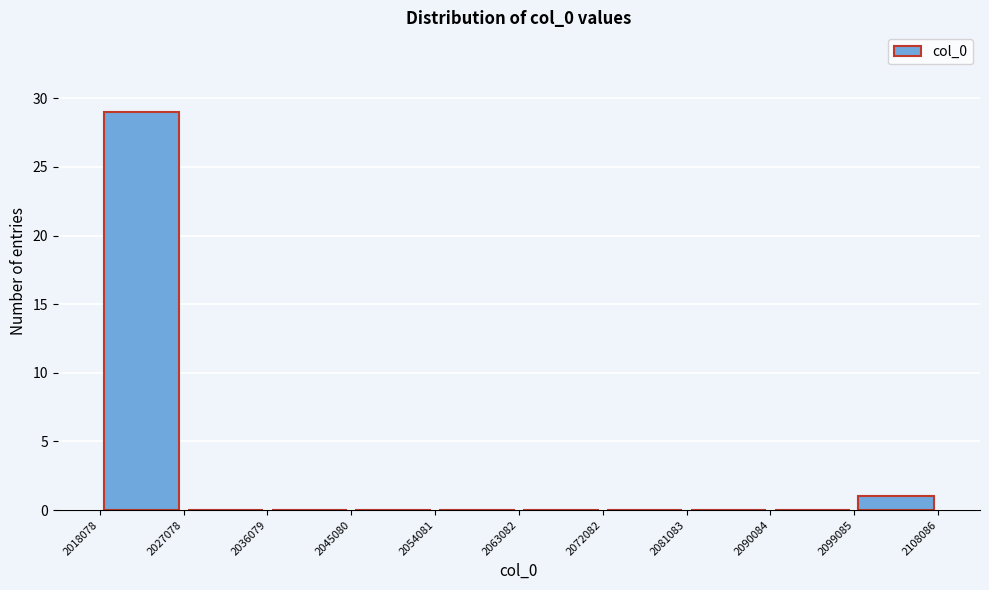

Reading left to right, list every bar in this chart as the range it spans on the x-axis followed by its height. The values are not printed on the chart, so give them approximately, as read against the axis.

2018078 to 2027078: 29
2027078 to 2036079: 0
2036079 to 2045080: 0
2045080 to 2054081: 0
2054081 to 2063082: 0
2063082 to 2072082: 0
2072082 to 2081083: 0
2081083 to 2090084: 0
2090084 to 2099085: 0
2099085 to 2108086: 1